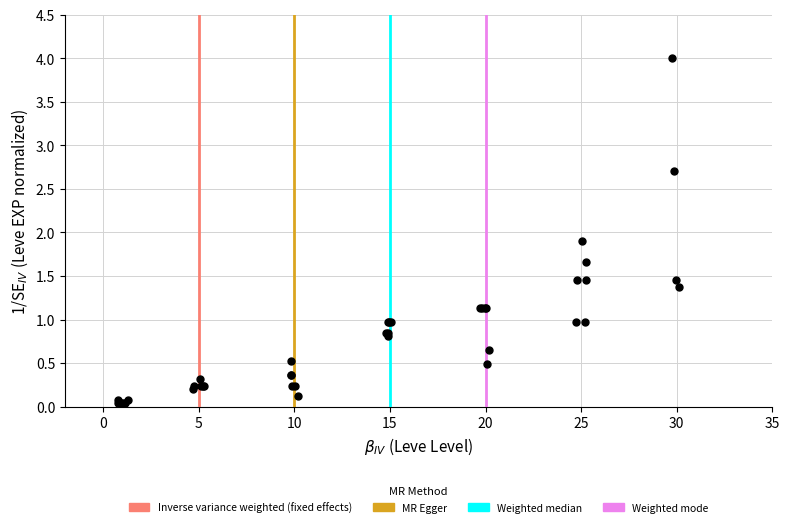

What Y value in the scatter plot is closest to 2?

1.9